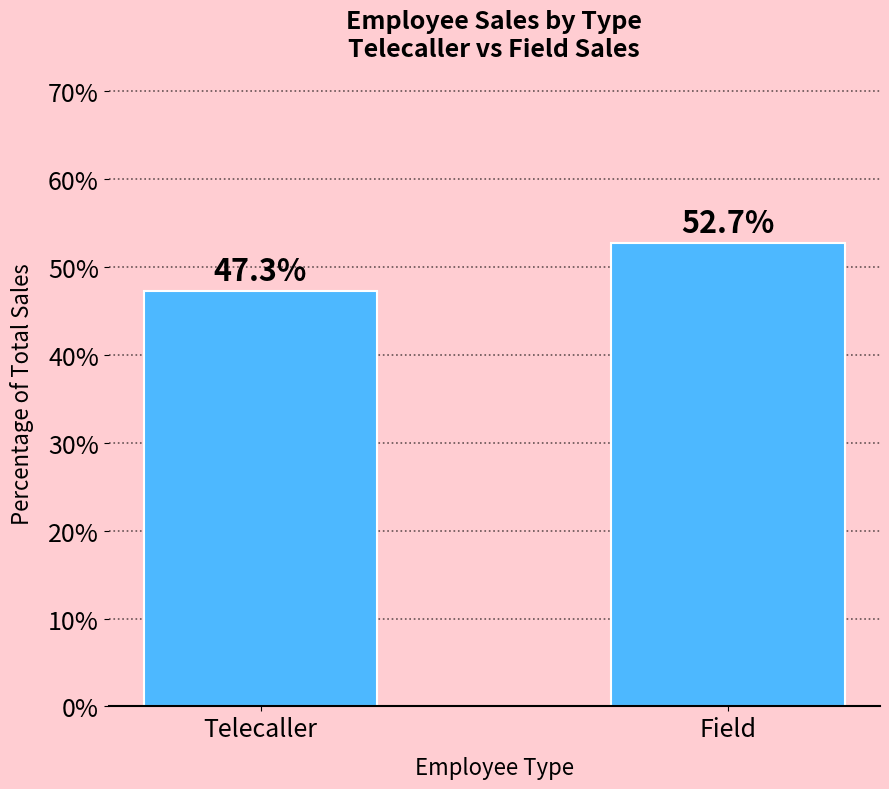

At which label does the data first exceed 52?

Field